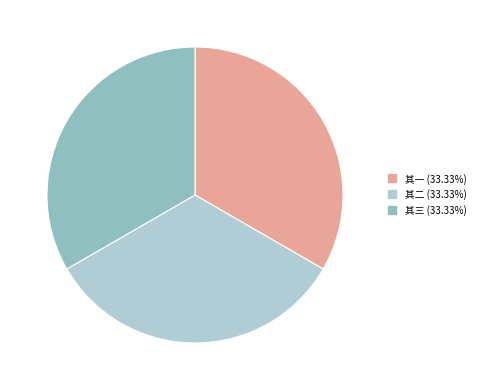

Is there a majority slice in this chart?

No